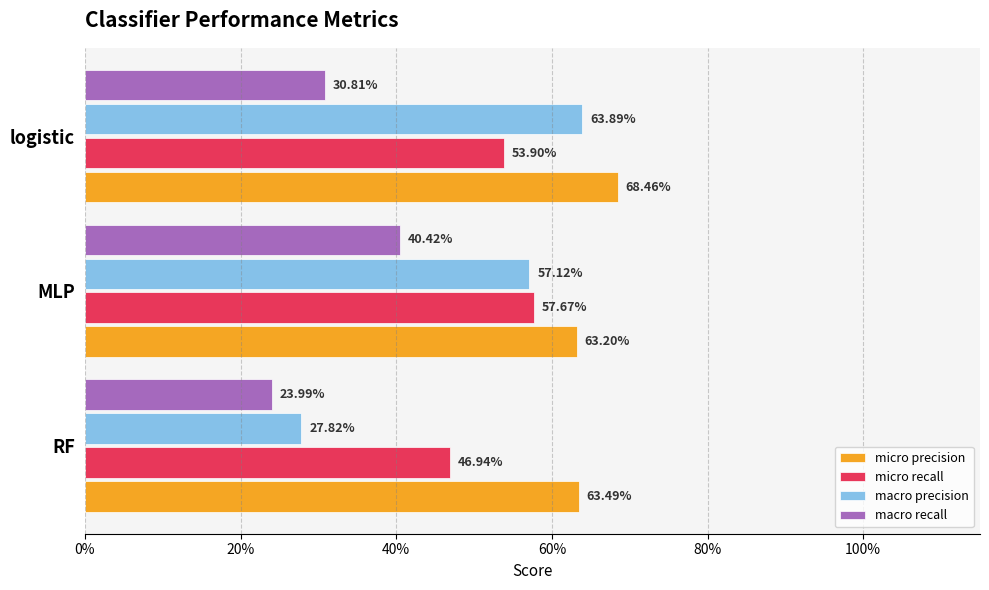

At how many categories does at least one series exceed 0?

3